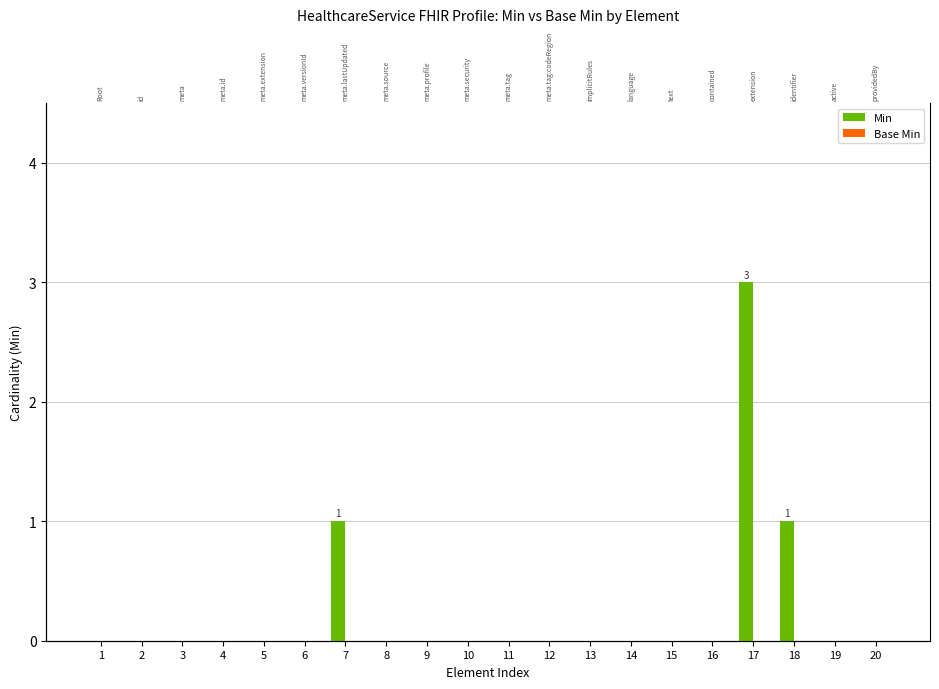

Reading right to left, what are all the values shown in this chart?

Min: 20=0	19=0	18=1	17=3	16=0	15=0	14=0	13=0	12=0	11=0	10=0	9=0	8=0	7=1	6=0	5=0	4=0	3=0	2=0	1=0
Base Min: 20=0	19=0	18=0	17=0	16=0	15=0	14=0	13=0	12=0	11=0	10=0	9=0	8=0	7=0	6=0	5=0	4=0	3=0	2=0	1=0